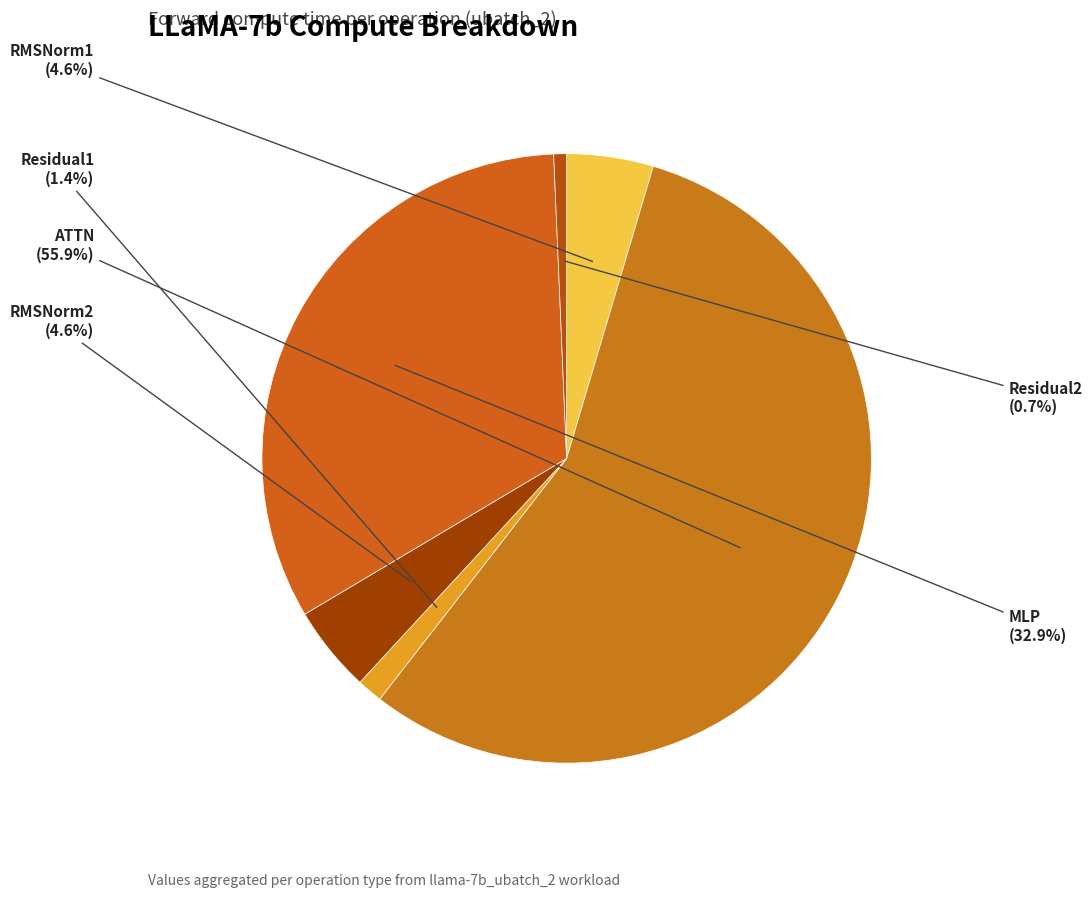

Approximately how many times larger is the value at RMSNorm1 compared to MLP?

0.1